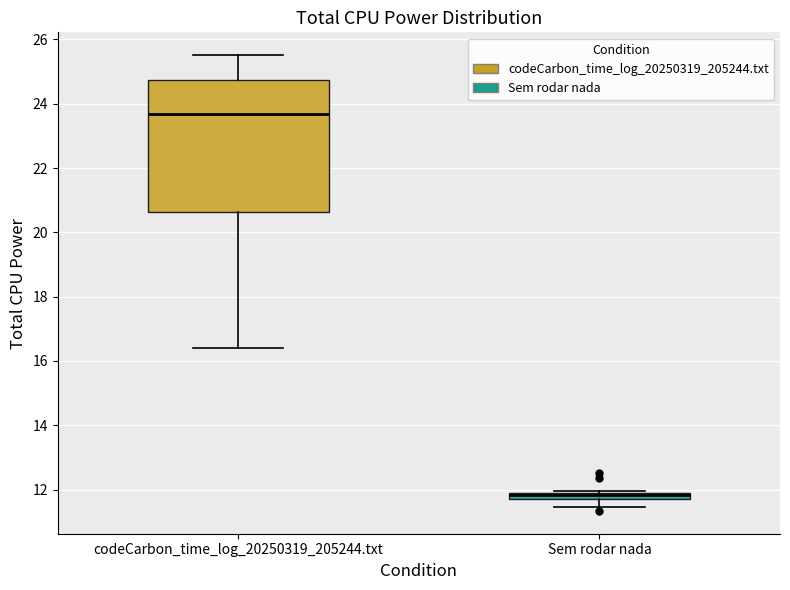

Comparing the boxes themselves (not the whiskers), which one is the tallest?

codeCarbon_time_log_20250319_205244.txt